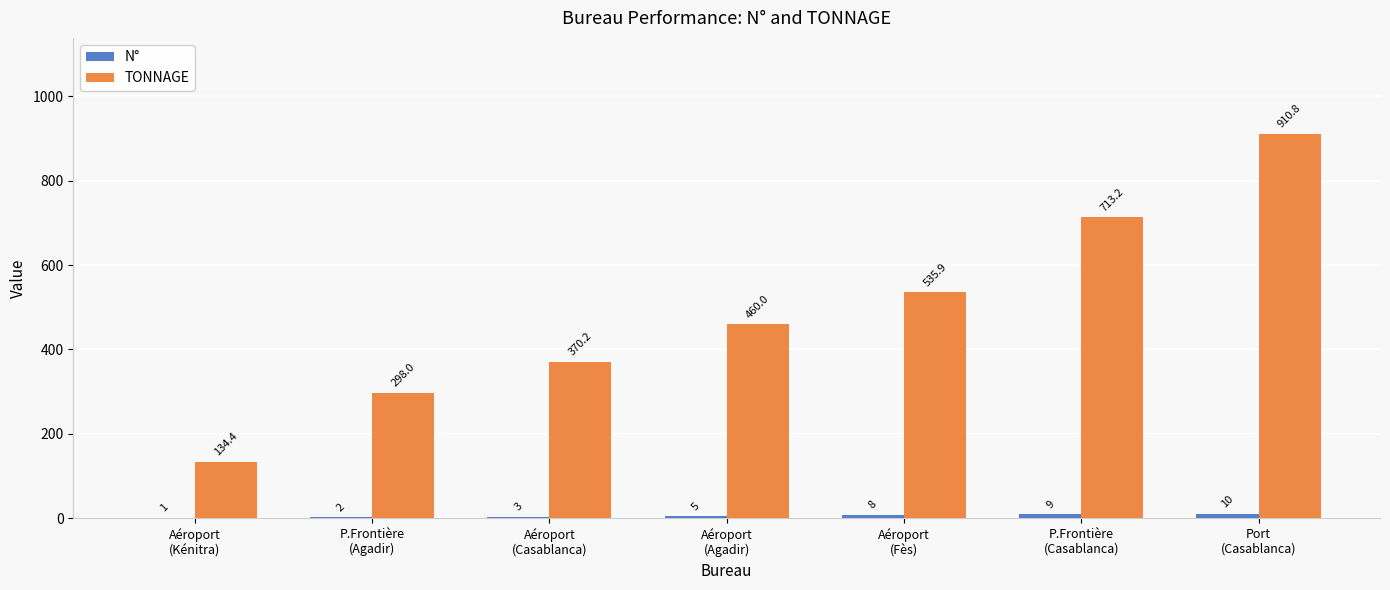

How many groups of bars are there?

7